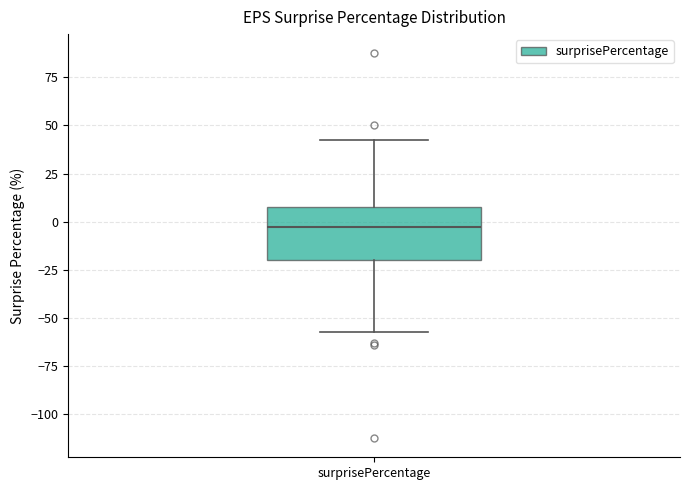

Transcribe this box plot: give where the median line is, the range the box spans, and where the two whiskers end, as read against the y-axis. The values are not printed on the chart, so give them approximately, as read against the axis.

median -5, box -20 to 10, whiskers -55 to 40